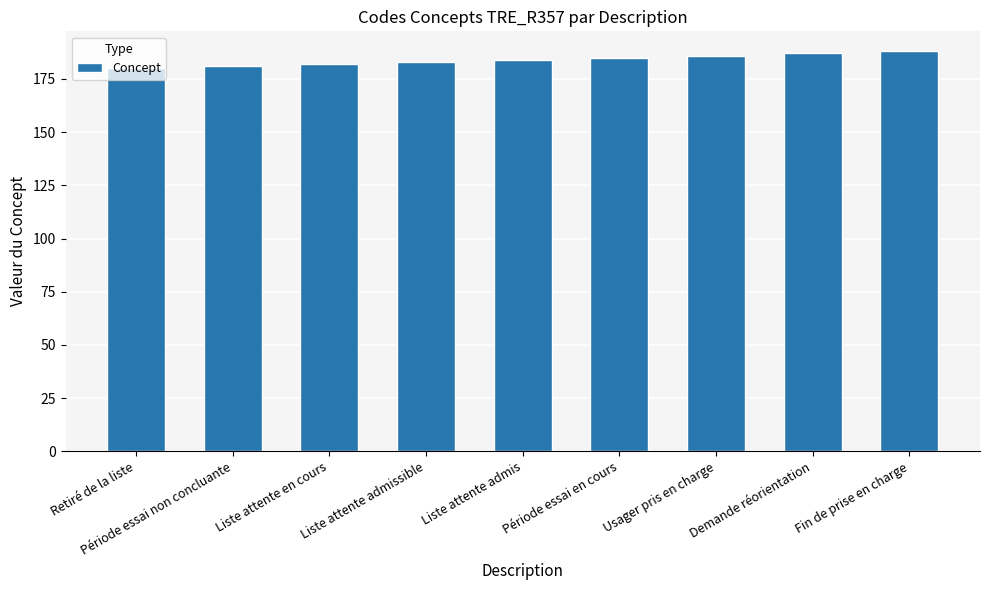

Reading left to right, extract all data points from this chart.

Retiré de la liste=180	Période essai non concluante=181	Liste attente en cours=182	Liste attente admissible=183	Liste attente admis=184	Période essai en cours=185	Usager pris en charge=186	Demande réorientation=187	Fin de prise en charge=188